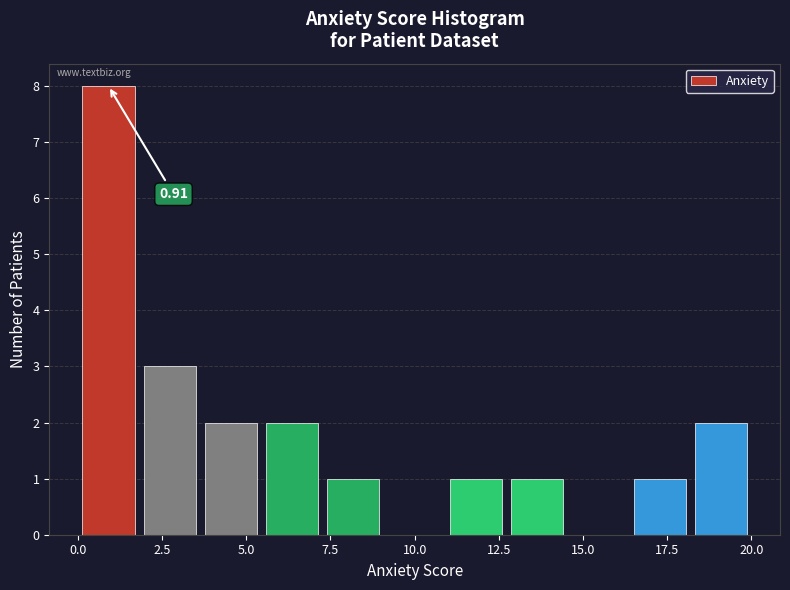

Around what value on the x-axis is the tallest bar? Give the approximate position of its centre, as read against the axis.

1.0